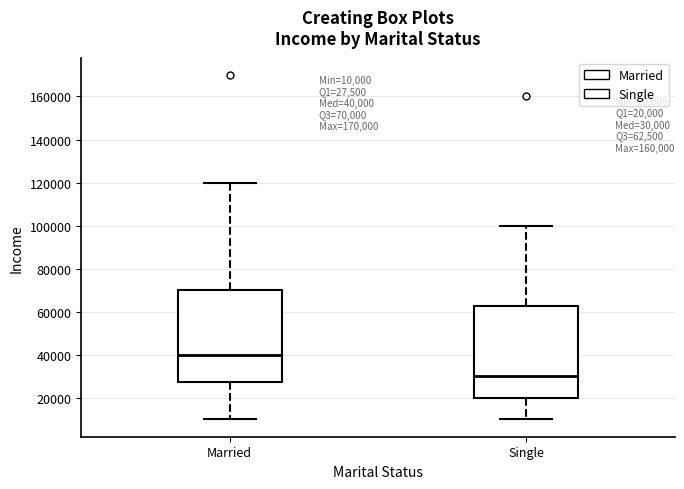

Which box's median line is the lowest?

Single